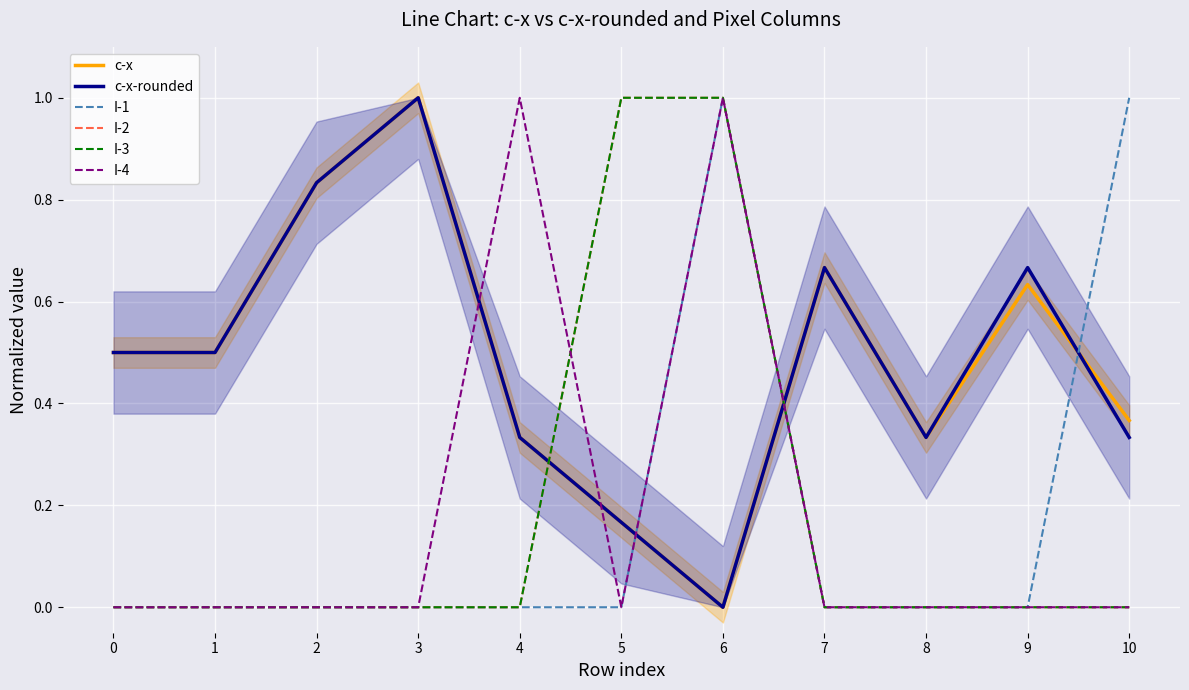

Is this an area chart (filled region under the line)?

No